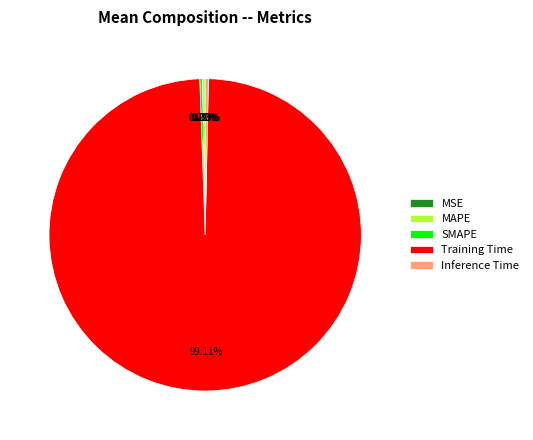

Which category has the biggest portion of the pie?

Training Time